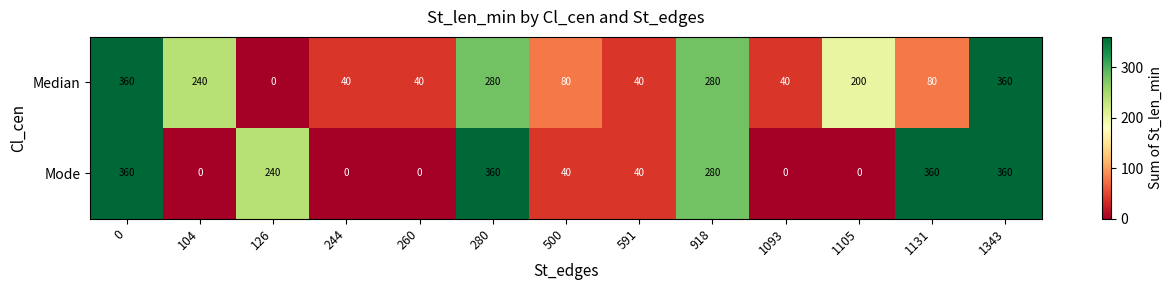

What is the difference between the second highest and minimum values in the Median series?

360